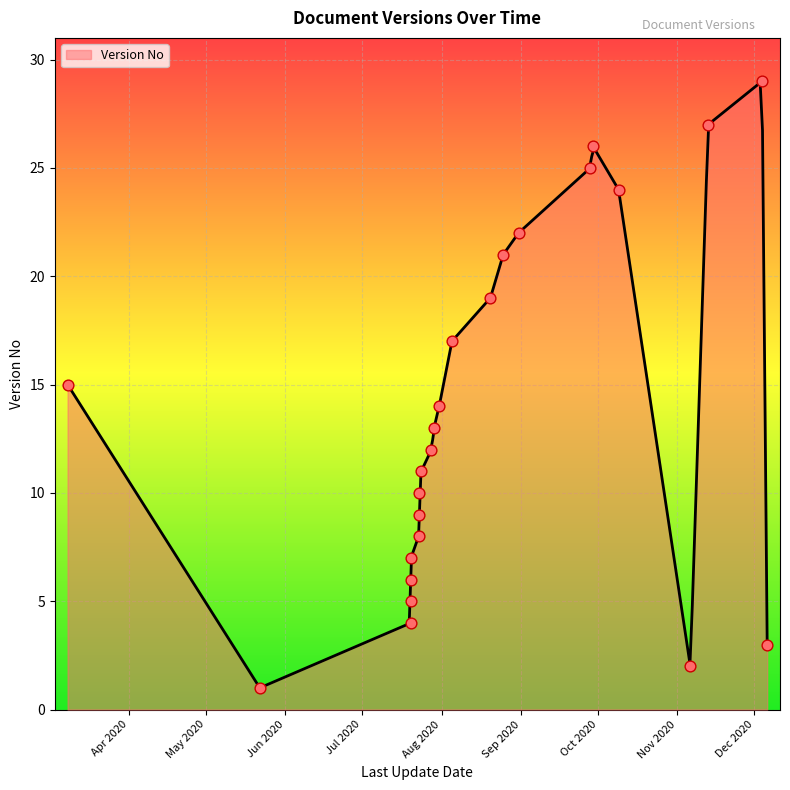

What is the ratio of the value at 25/8/2020 to the value at 31/7/2020?

1.5